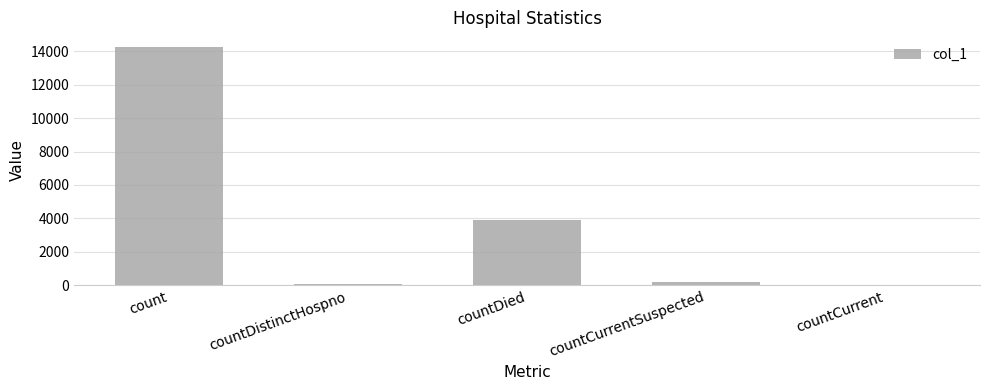

Where is the data nearest to the value 7123?

countDied